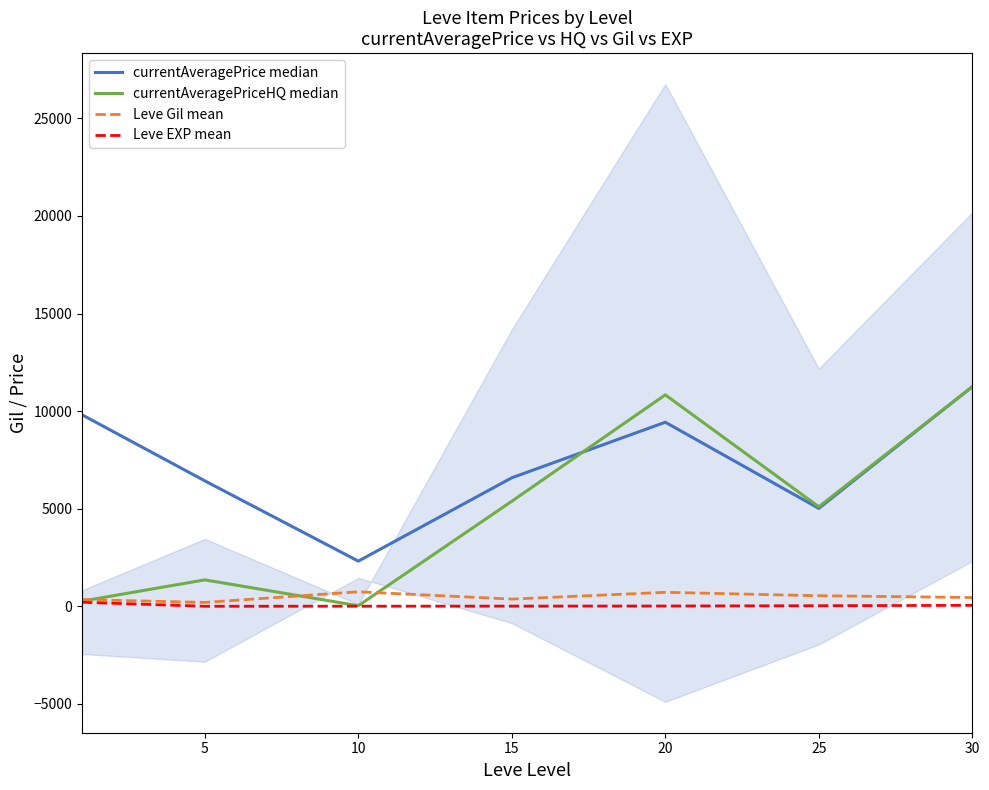

True or false: Leve Gil mean and Leve EXP mean intersect in this chart.

False